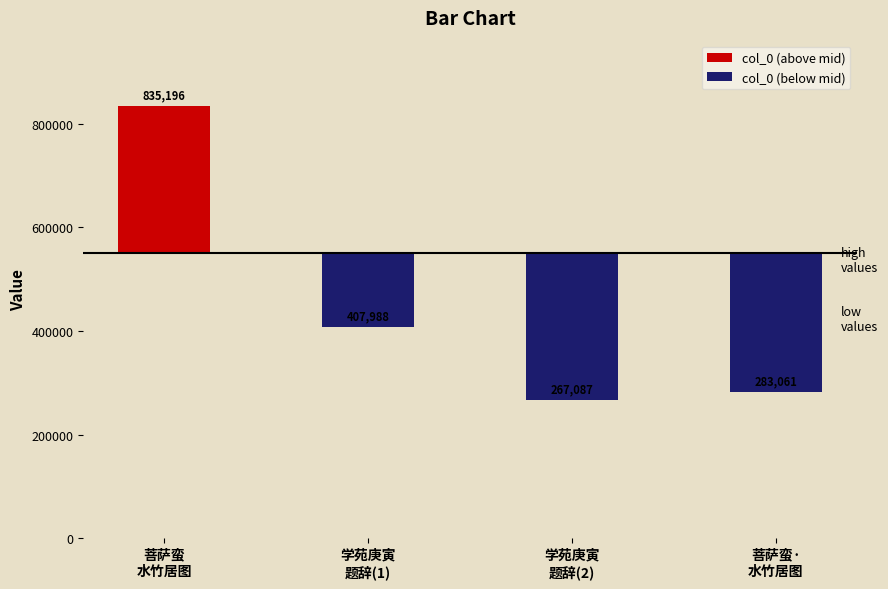

What position from the left is 菩萨蛮·
水竹居图?

4